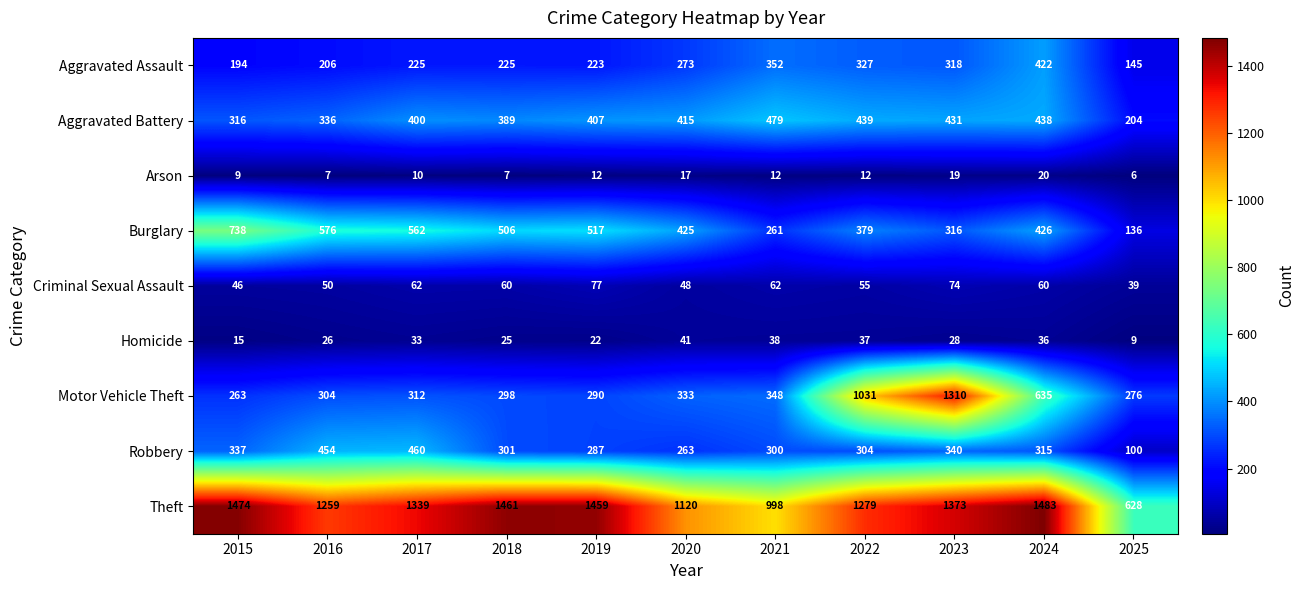

Rank the series by their maximum value, from highest to lowest.

Theft, Motor Vehicle Theft, Burglary, Aggravated Battery, Robbery, Aggravated Assault, Criminal Sexual Assault, Homicide, Arson